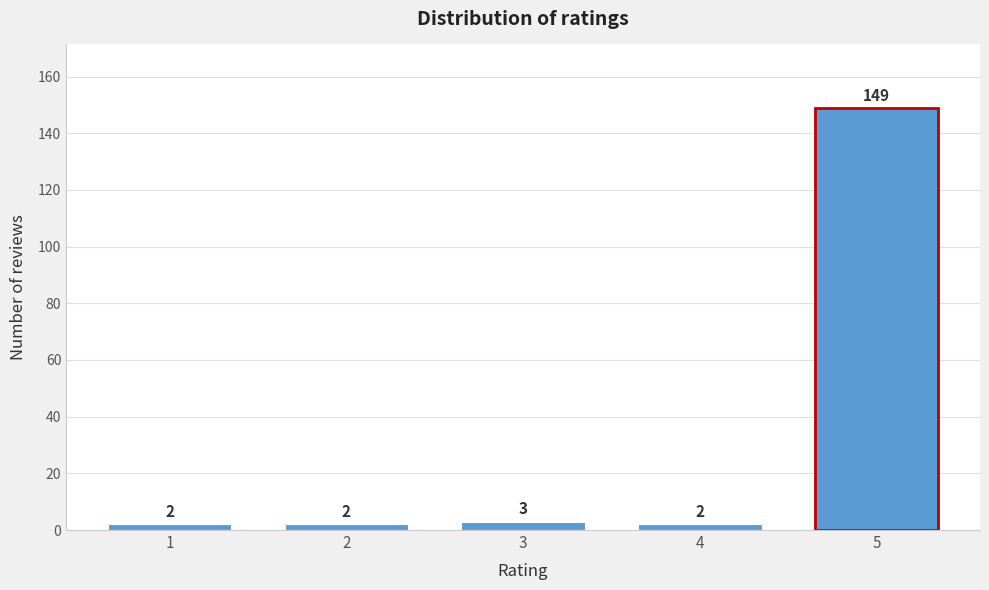

Reading left to right, extract all data points from this chart.

2	2	3	2	149